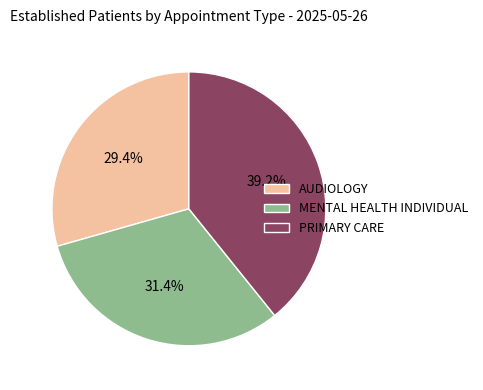

Is it true that AUDIOLOGY is 29% of the pie?

True